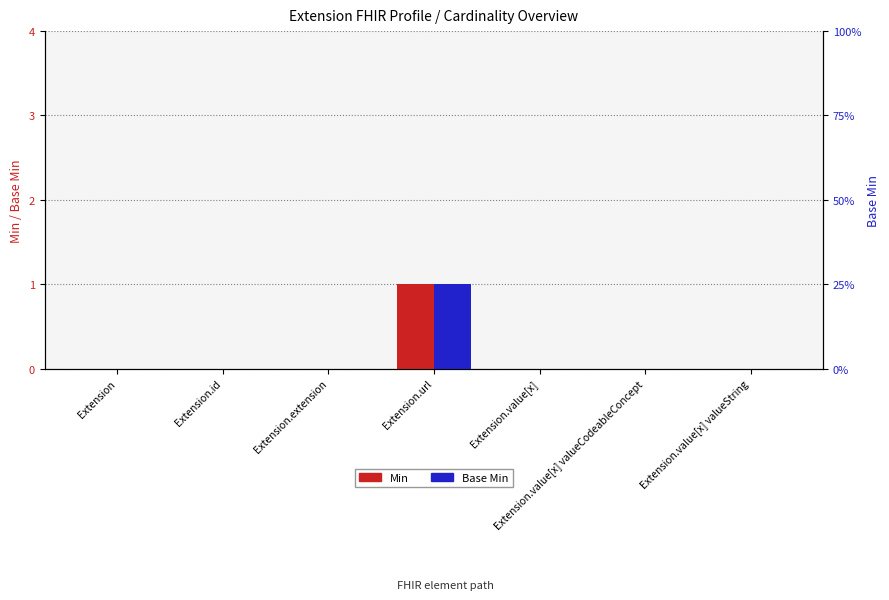

Count the number of categories in the chart.

7